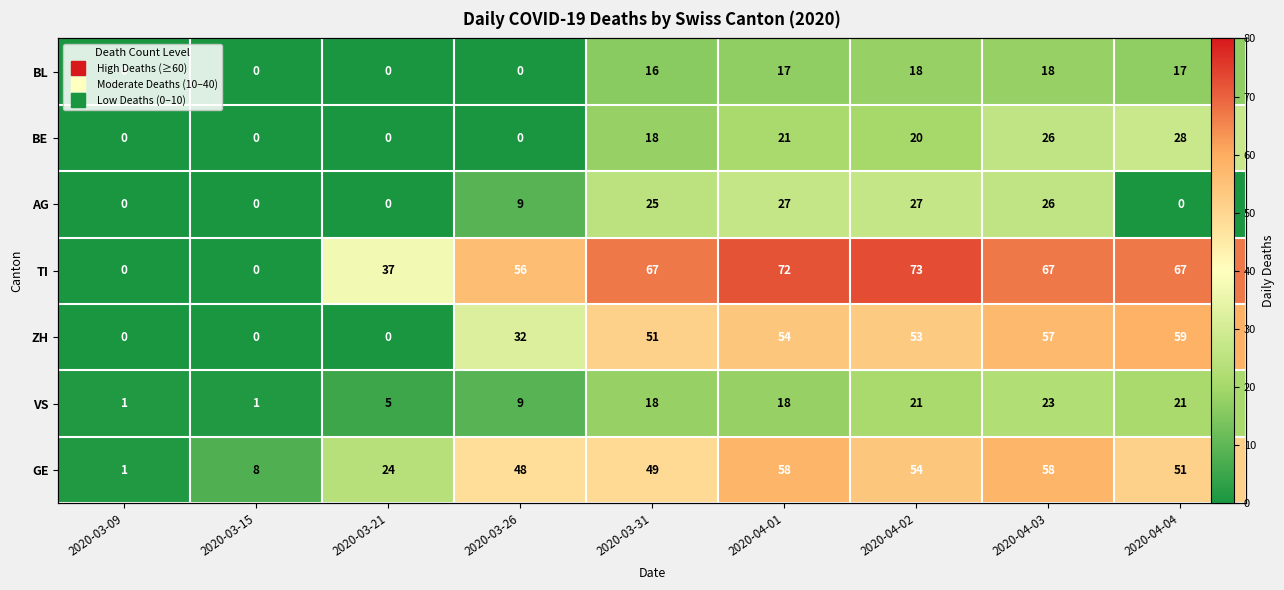

Is the value of AG at 2020-03-26 greater than the value of BL at 2020-03-31?

No